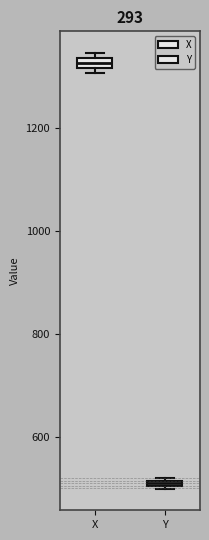

Which box's median line is the lowest?

Y